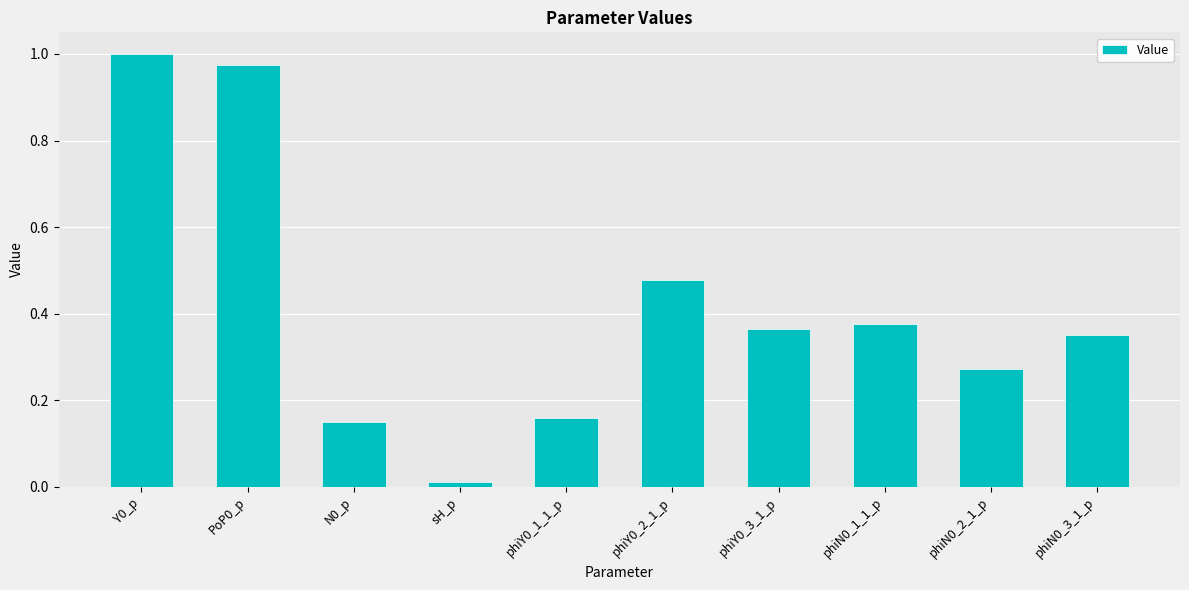

What is the sum of all values?

4.1